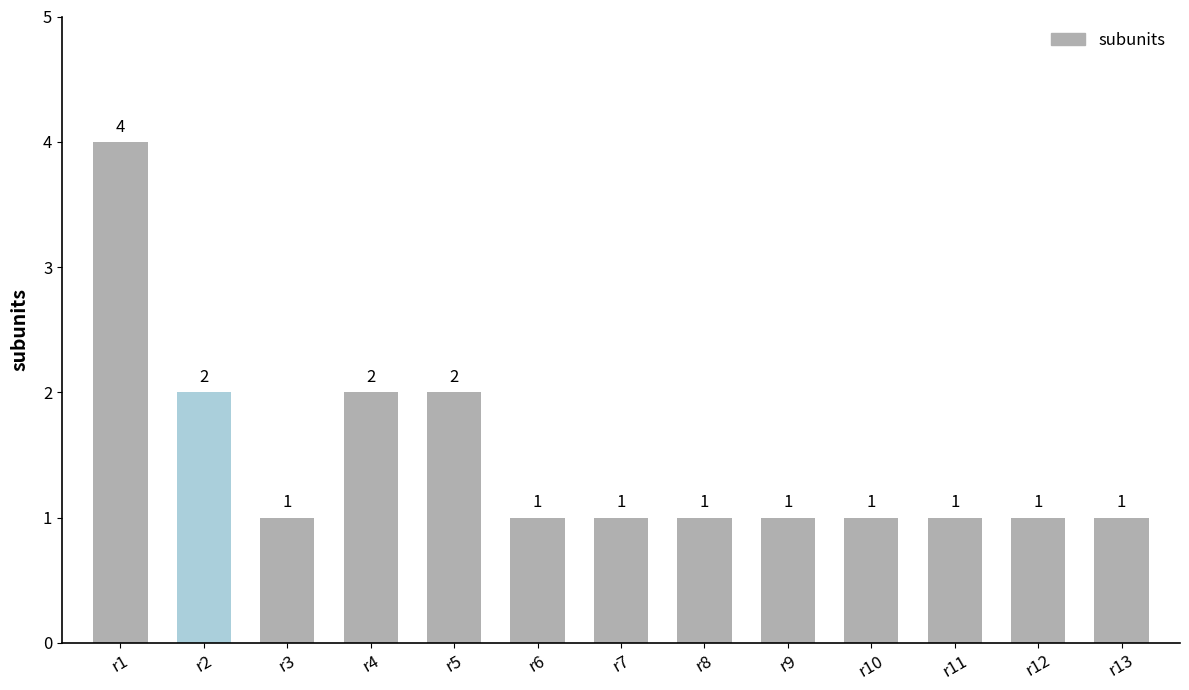

What is the greatest value displayed?

4